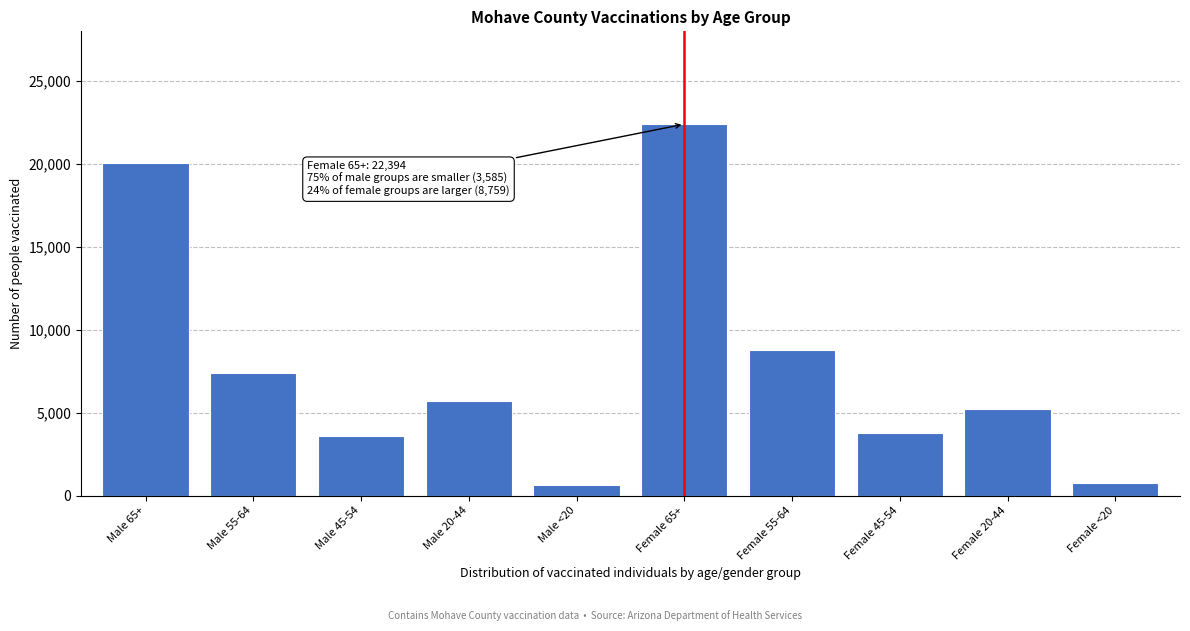

At which label is the value closest to 11522?

Female 55-64